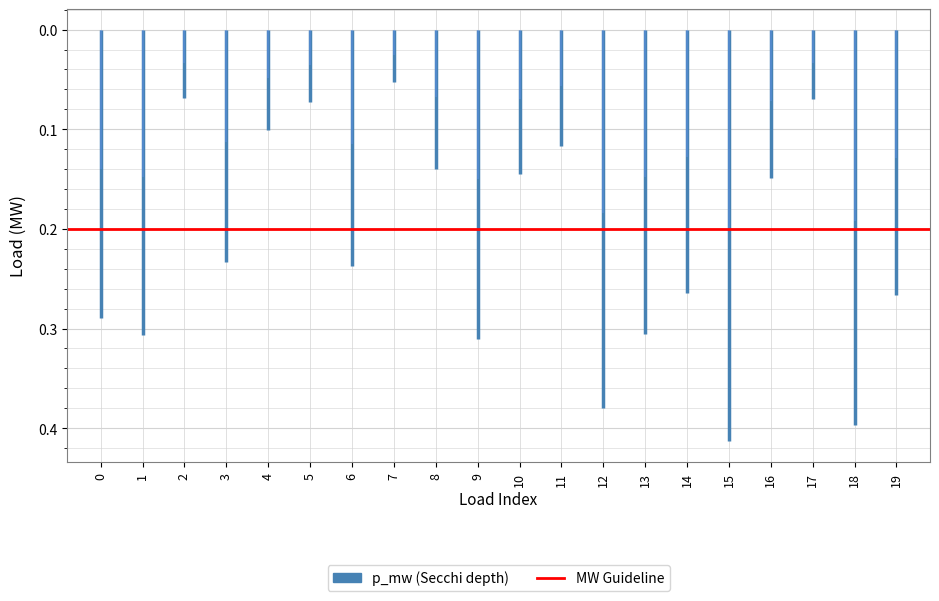

The value of MW Guideline at 0 is 0.2. True or false?

True